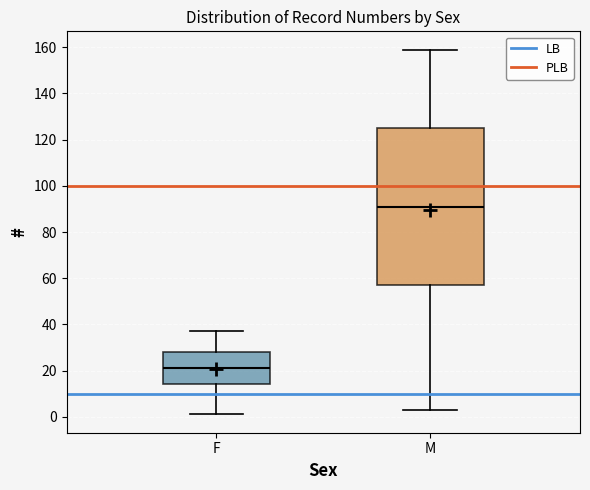

Which box is the tallest, from its lower edge to its upper edge?

M